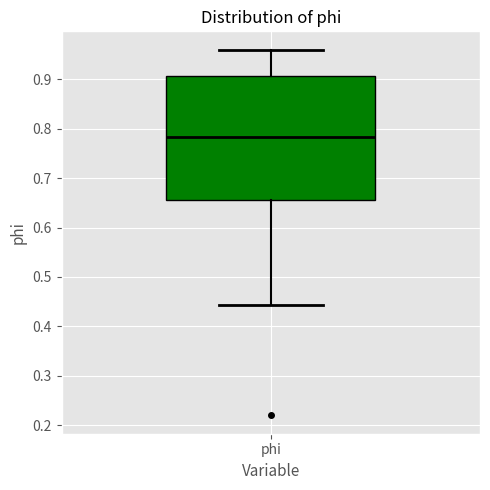

Where is the lower edge of the box for phi on the y-axis? The values are not printed on the chart, so give them approximately, as read against the axis.

0.65